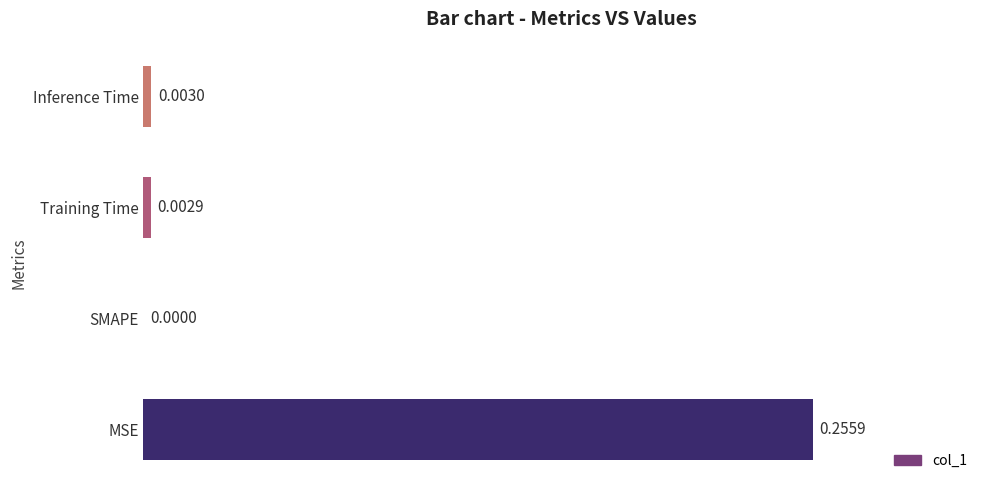

What is the change in value from MSE to Inference Time?

-0.3